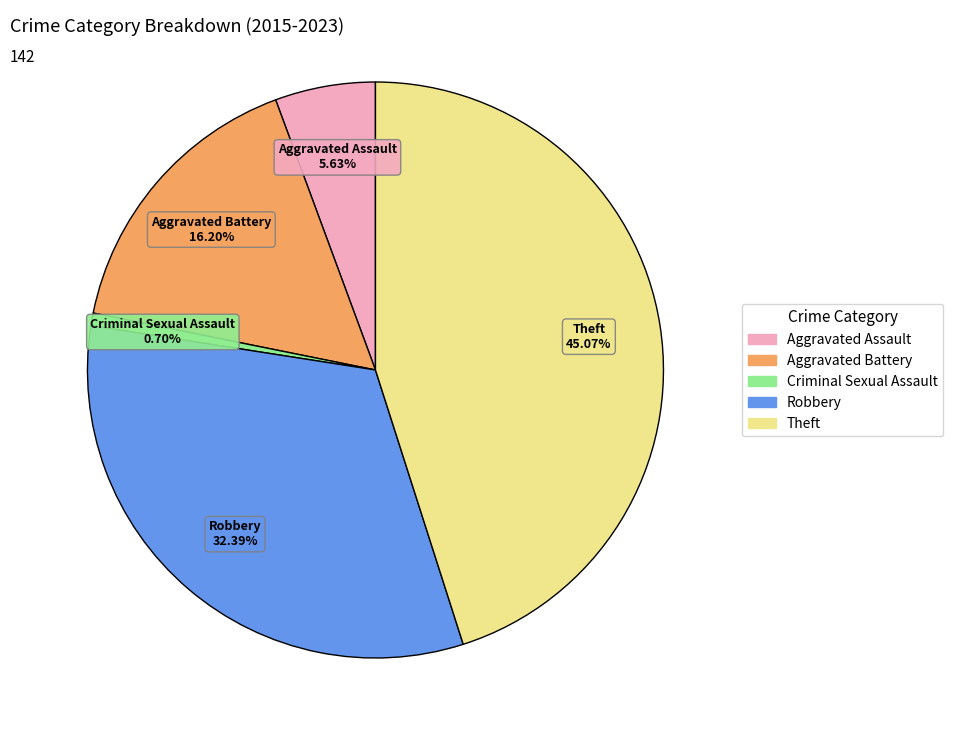

To the nearest percent, what is the difference between the largest and smallest slice percentages?

44%